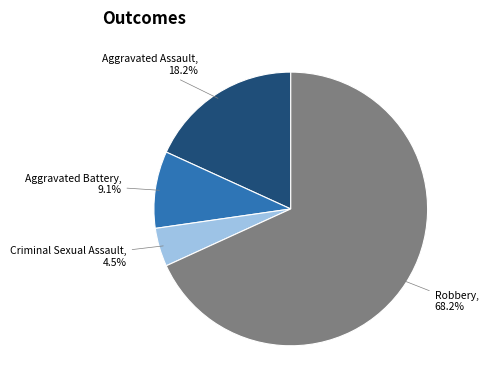

Is there a majority slice in this chart?

Yes